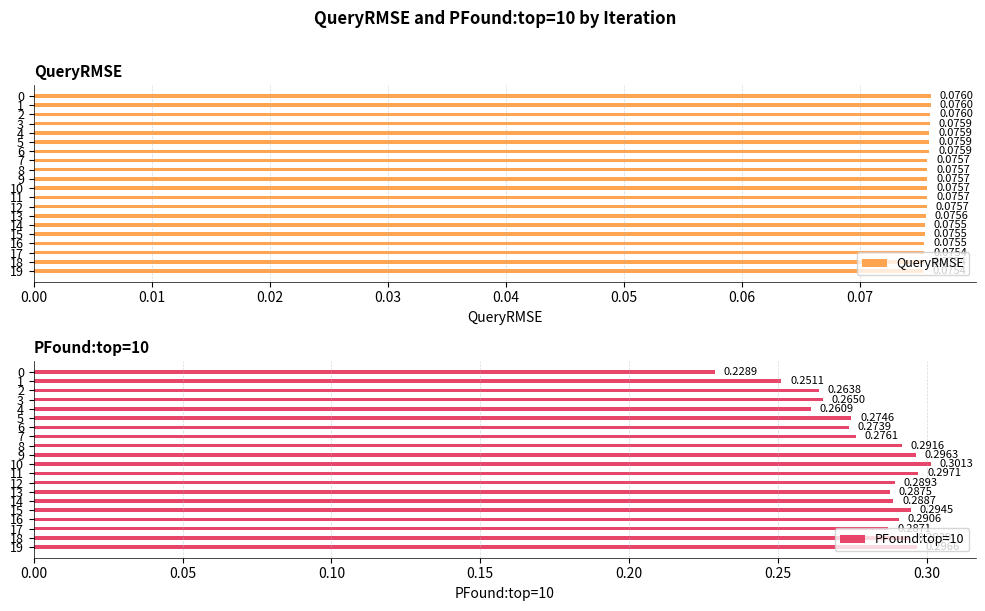

What is the value of the PFound:top=10 bar at the 4th from the left?

0.3